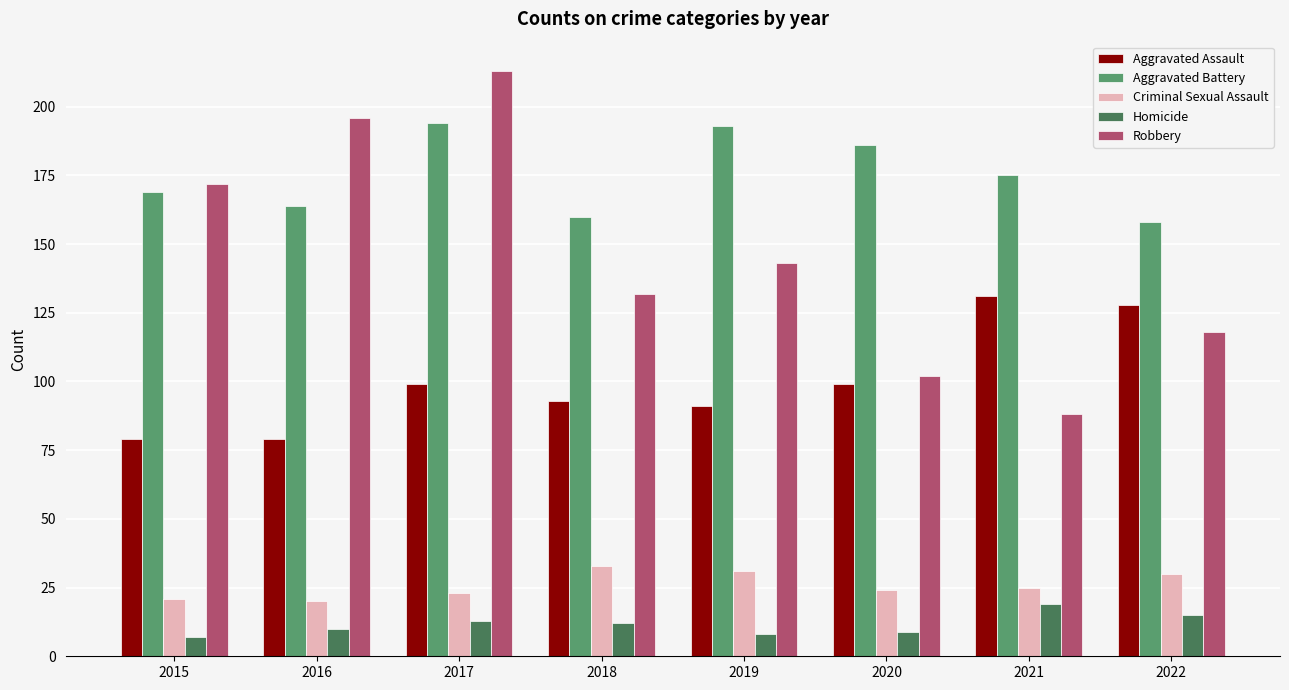

Does the chart contain any negative values?

No